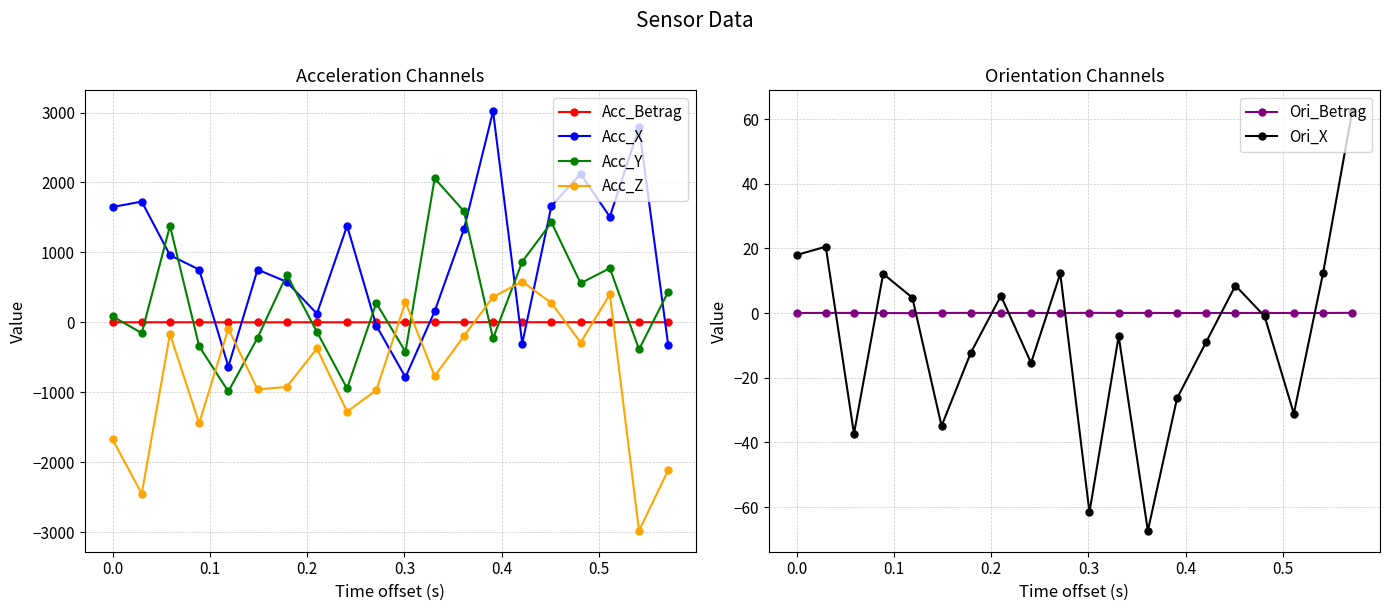

What is the sum of all Acc_Betrag values?

28.4